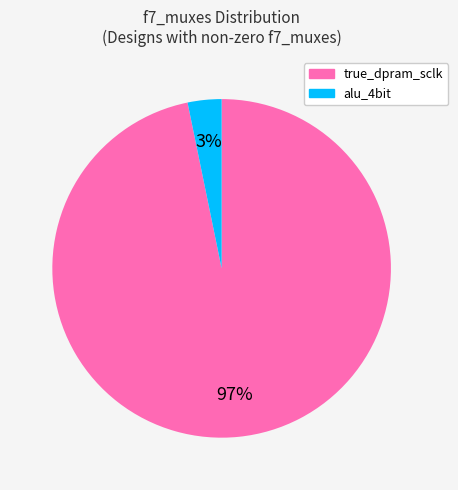

To the nearest percent, what is the difference between the largest and smallest slice percentages?

94%